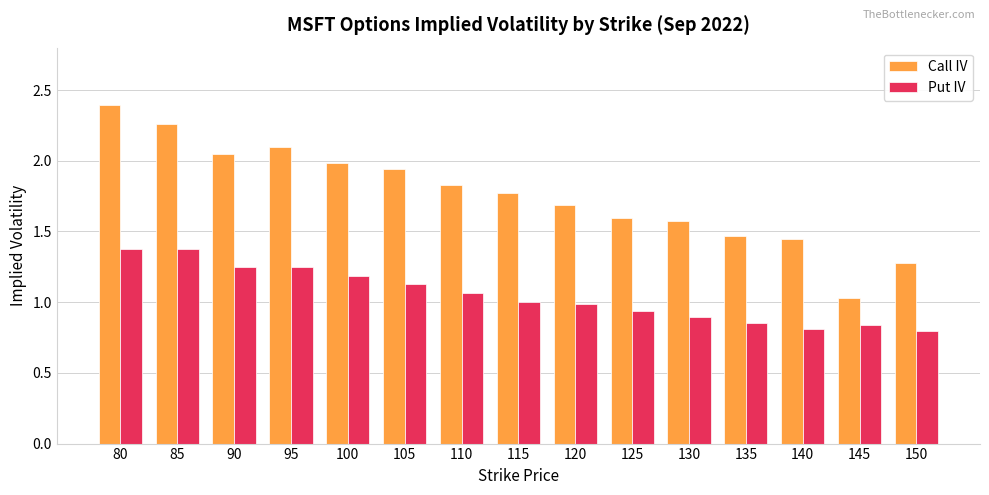

What is the spread (max minus min) of values at 125?

0.7